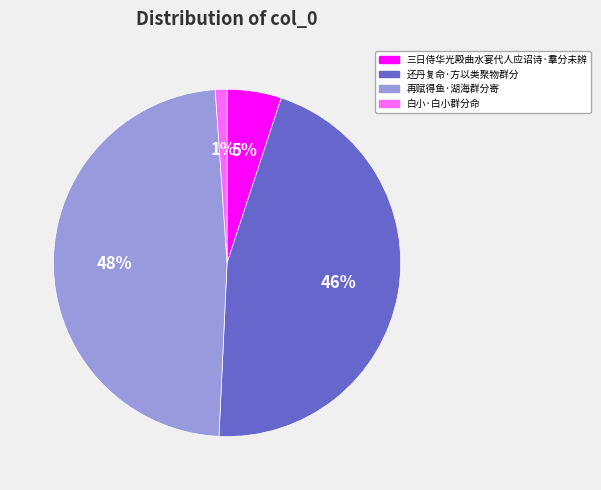

Count the number of slices in the pie.

4